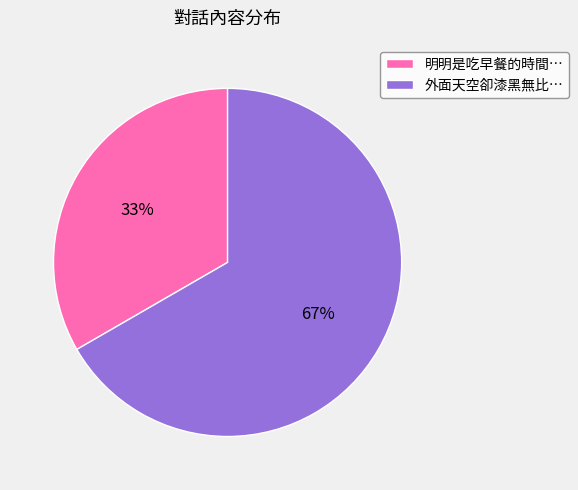

Rank the categories by value from highest to lowest.

外面天空卻漆黑無比…, 明明是吃早餐的時間…